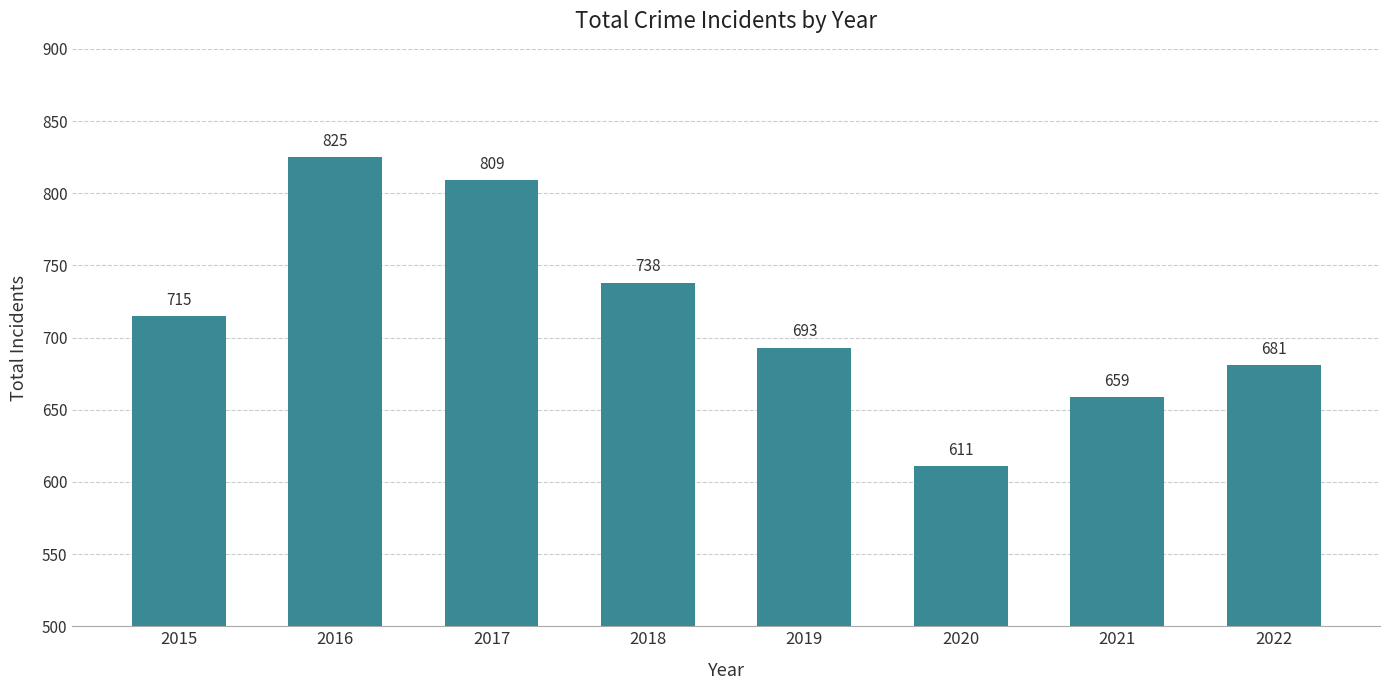

How many series are shown in this chart?

1